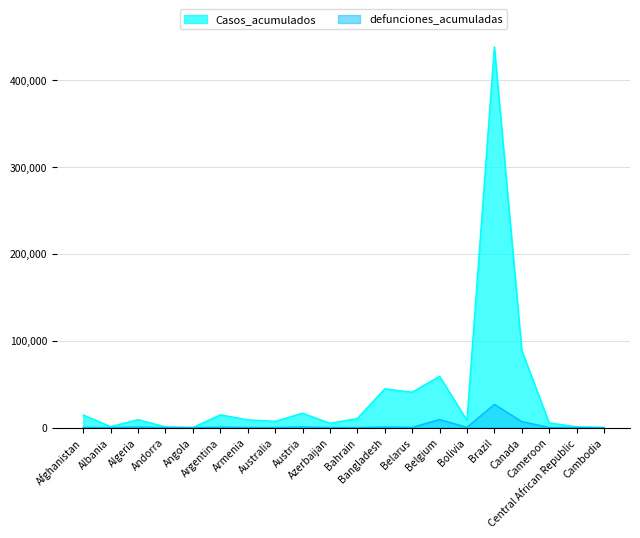

Which series changed the most between Australia and Brazil?

Casos_acumulados